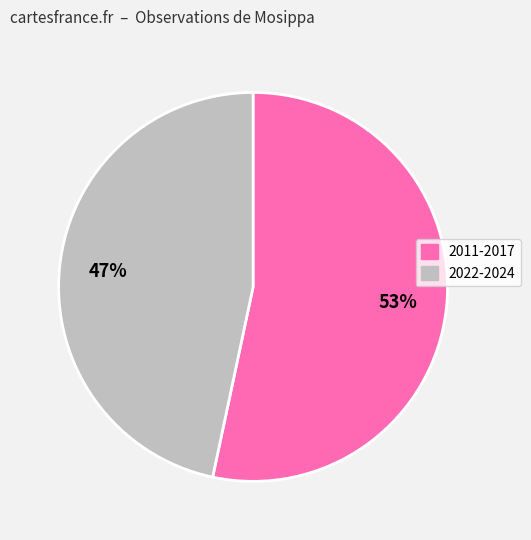

Which has a higher value, 2011-2017 or 2022-2024?

2011-2017